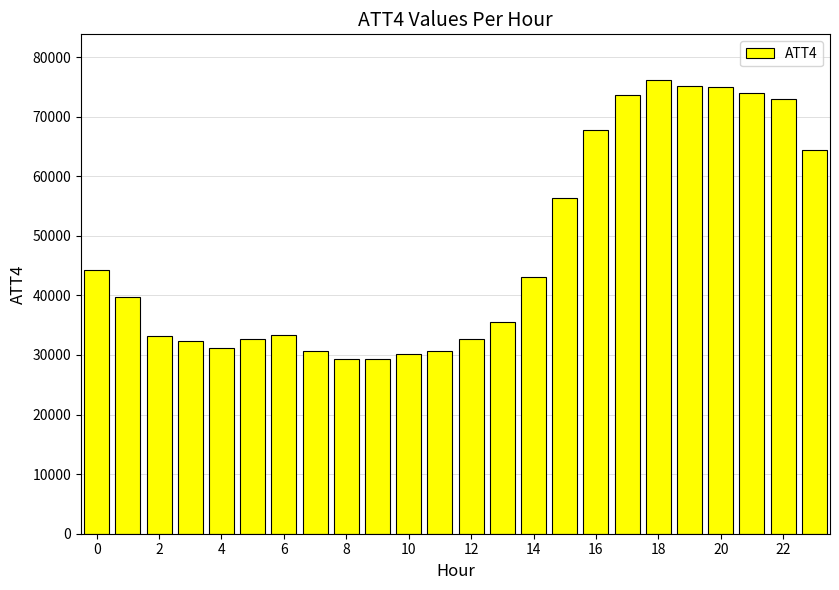

How many values are below 39700?

12